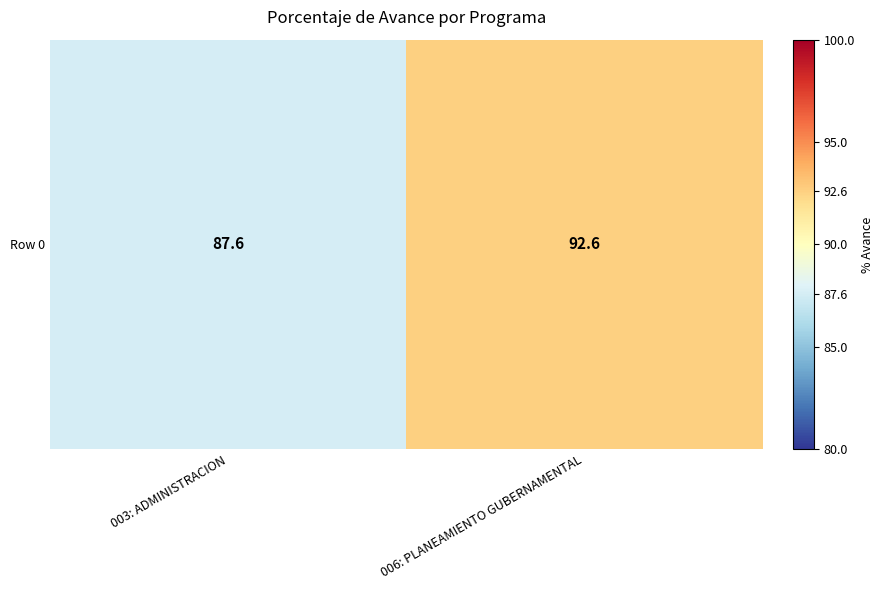

At which label is the value closest to 90?

003: ADMINISTRACION